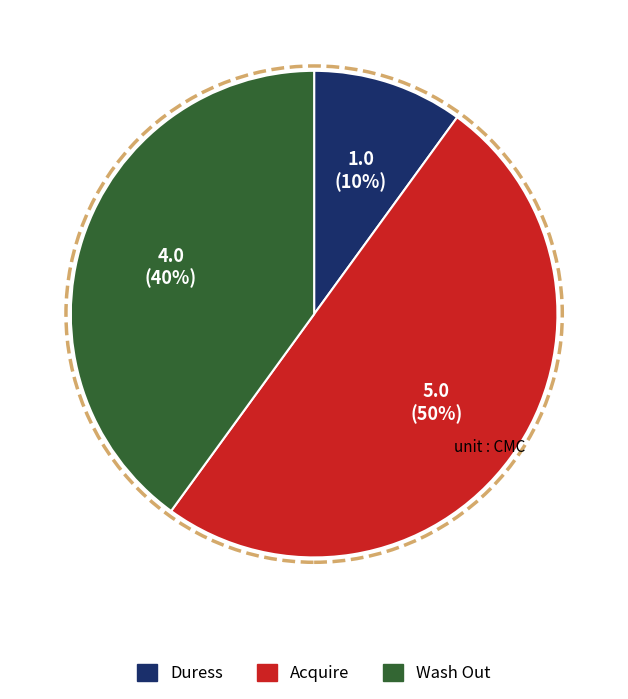

Is Duress the majority of the pie?

No